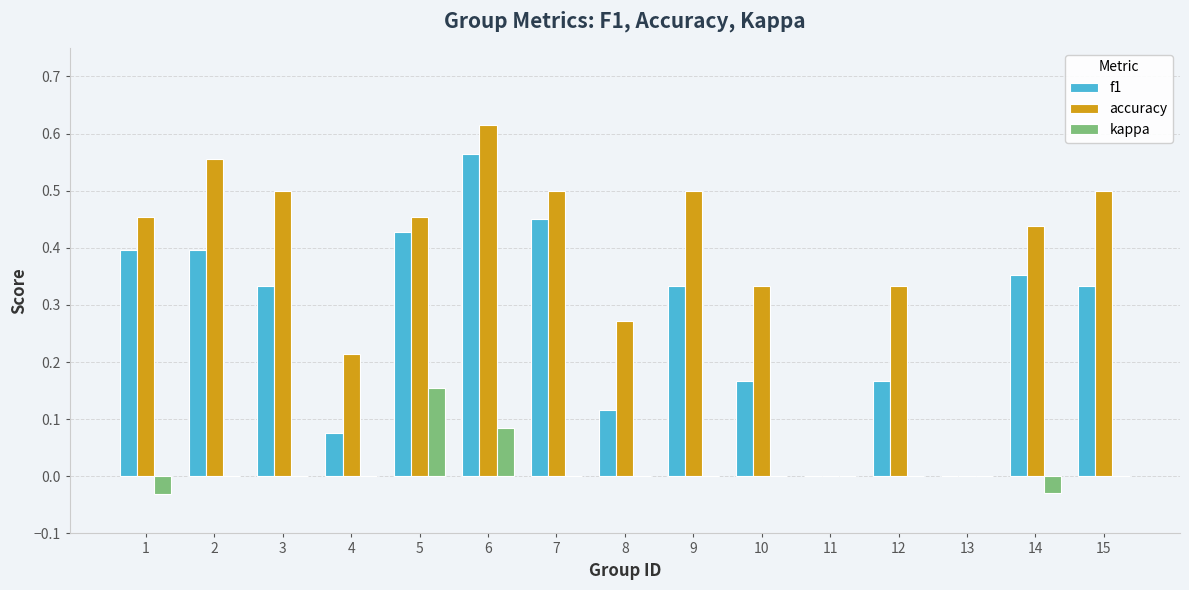

The kappa series shows 0.0 at 8. True or false?

True